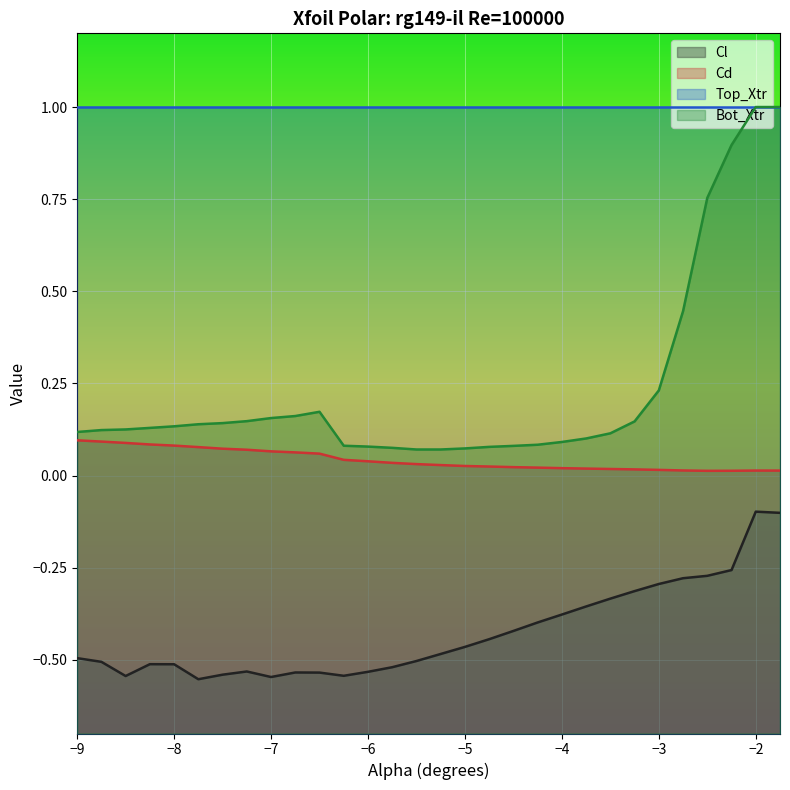

True or false: Cl and Cd intersect in this chart.

False